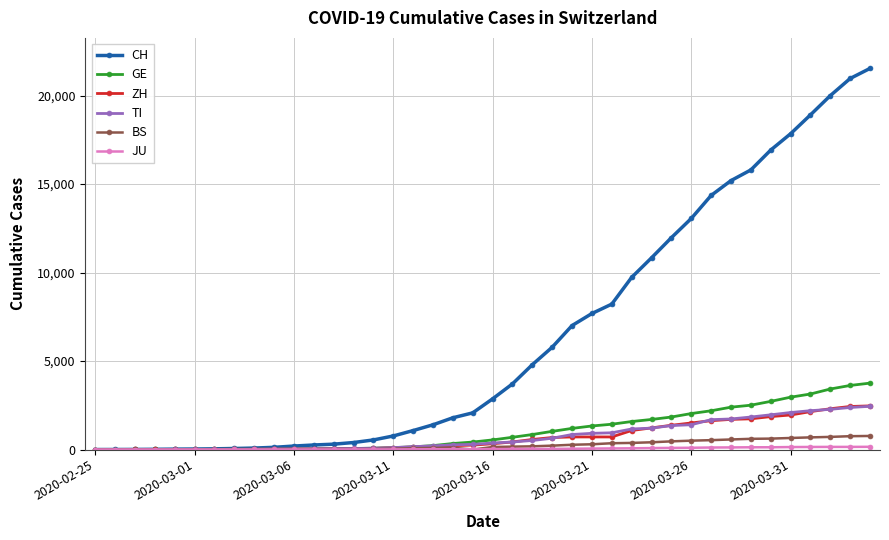

Which series has the largest range (max minus min)?

CH